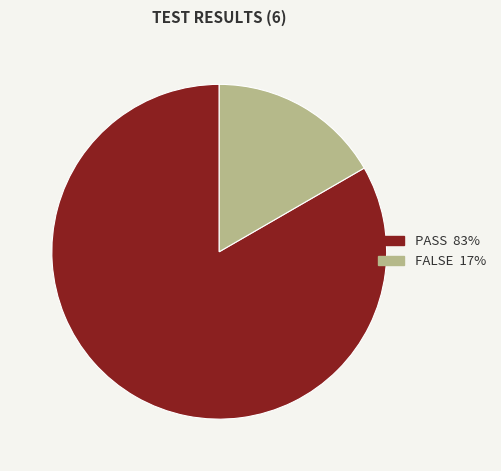

Is it true that FALSE is 17% of the pie?

True